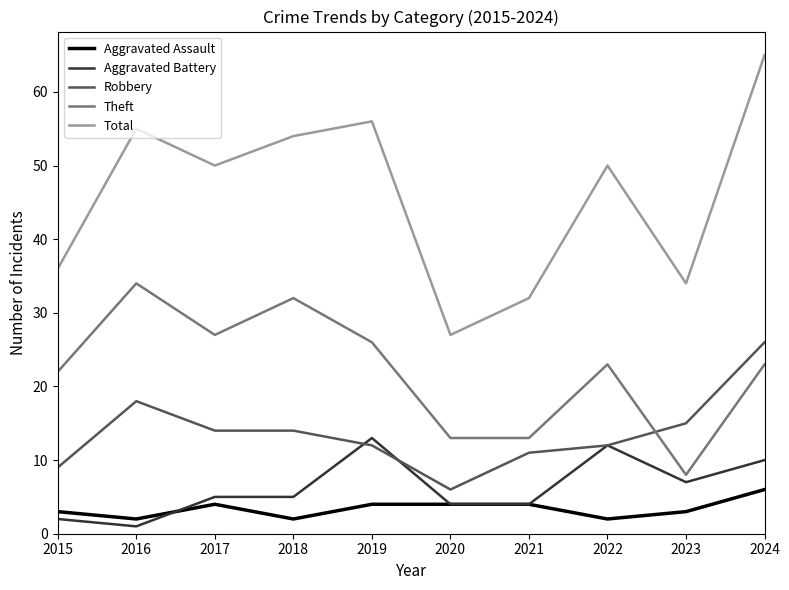

The value of Aggravated Assault at 2018 is 2. True or false?

True